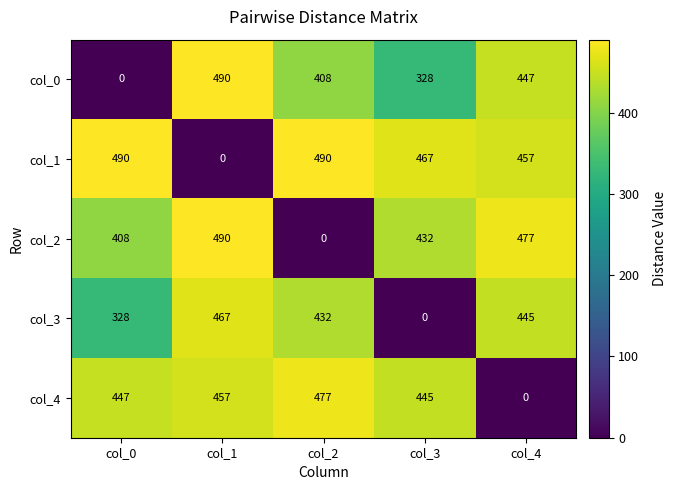

What is the maximum value for col_4?

477